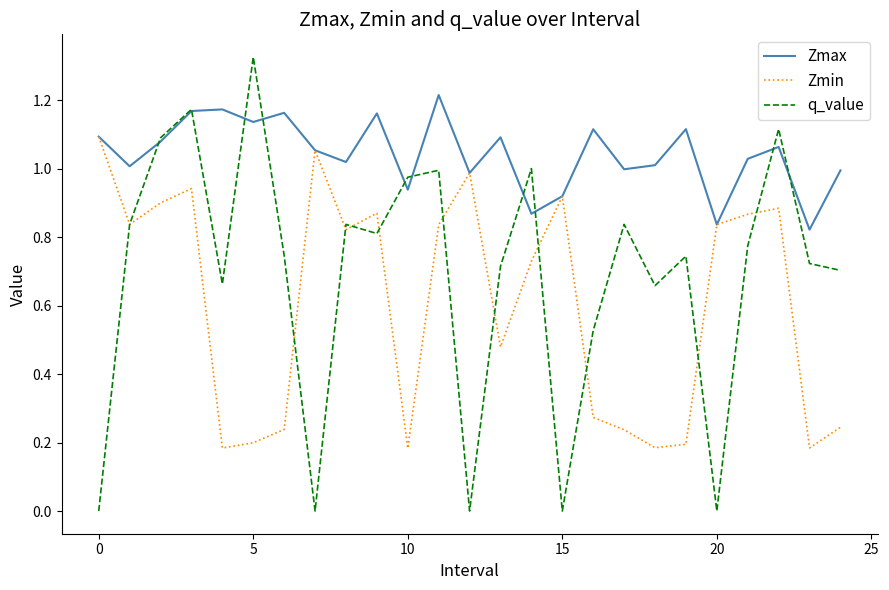

List the series in order of their peak value, highest first.

q_value, Zmax, Zmin